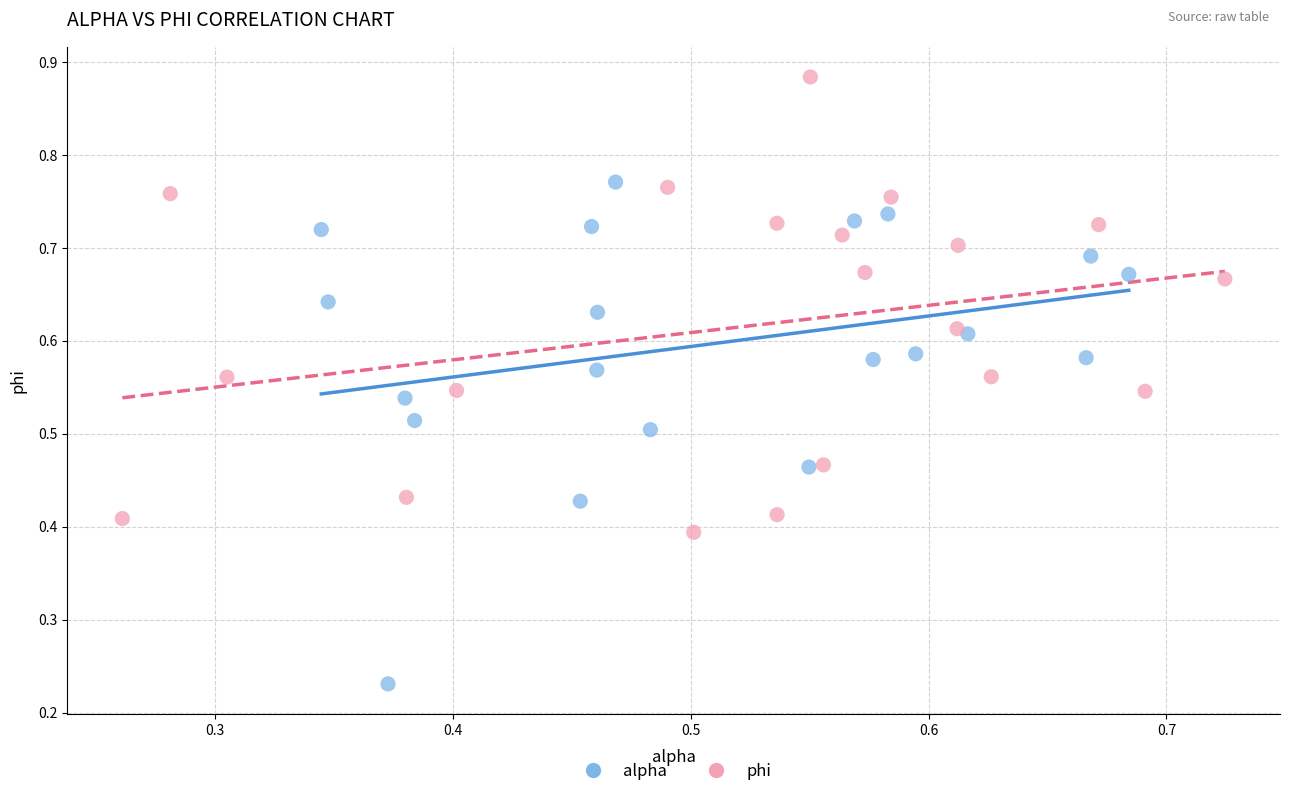

Which series reaches the minimum Y coordinate?

alpha